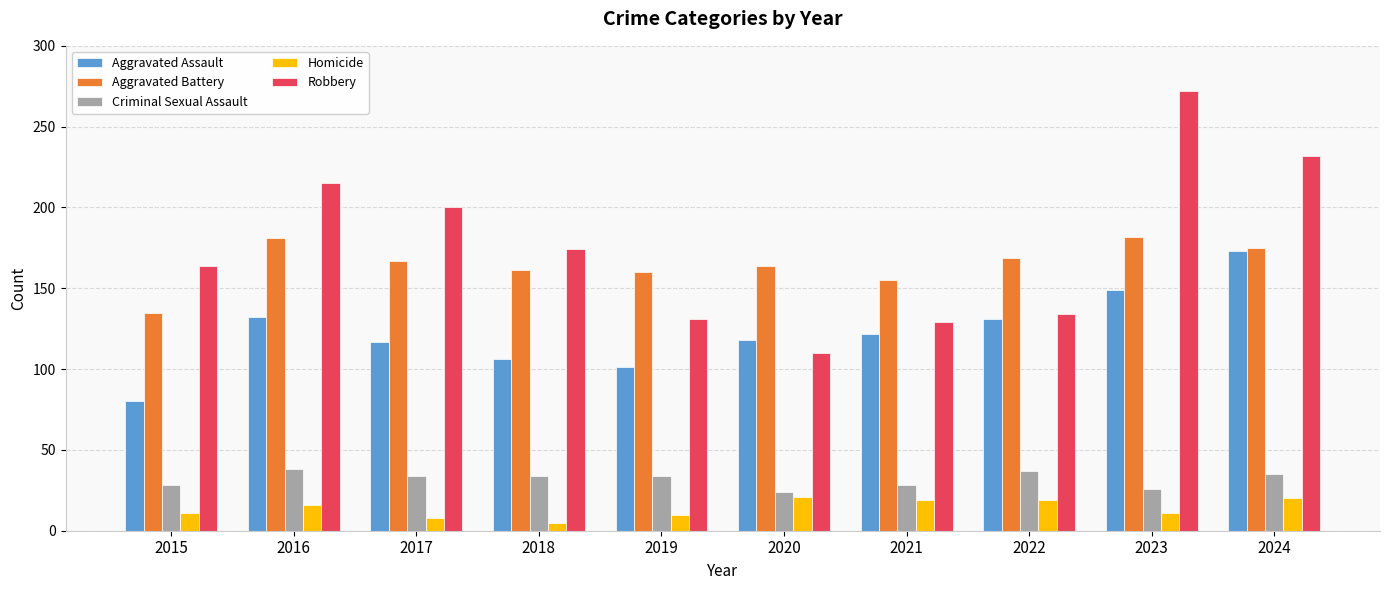

What is the lowest value of the Robbery series?

110